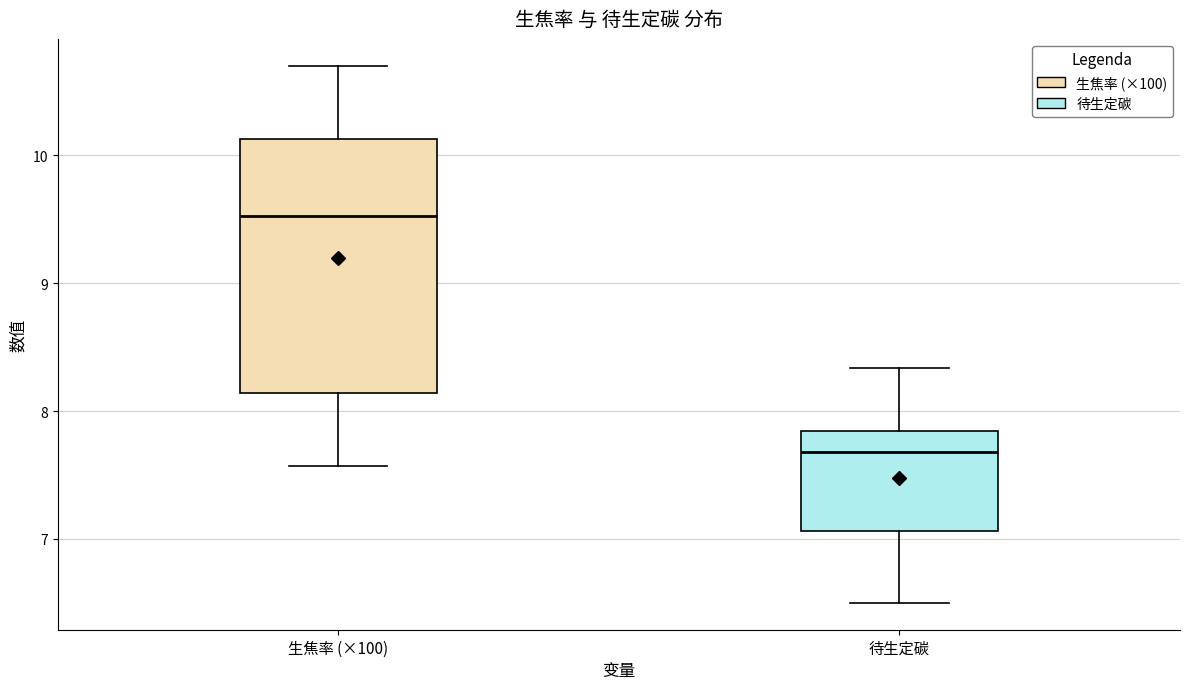

Comparing the boxes themselves (not the whiskers), which one is the tallest?

生焦率 (×100)